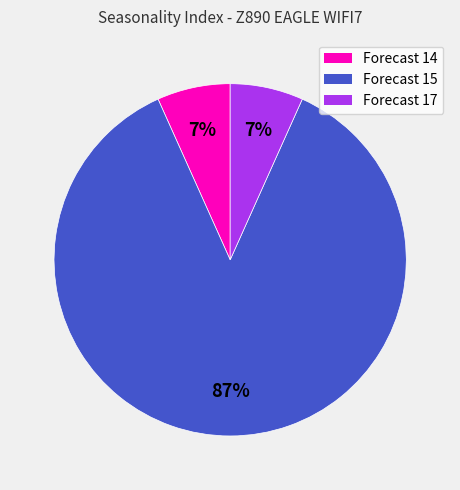

Which slice is the largest?

Forecast 15